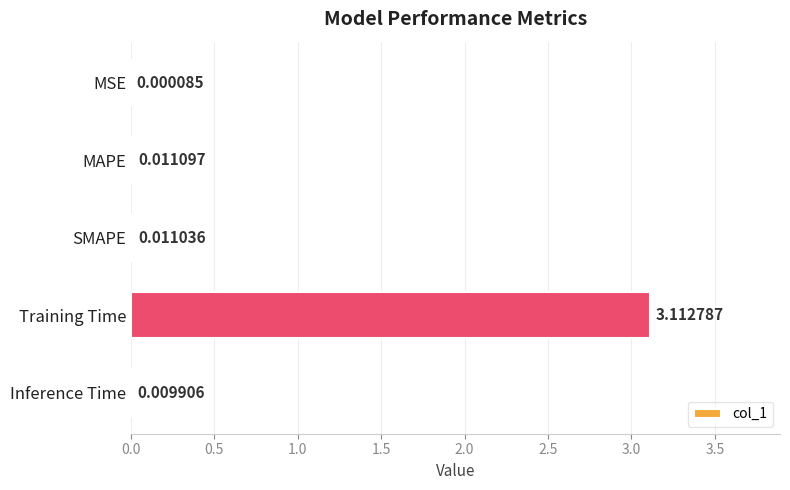

Which has a higher value, Training Time or MSE?

Training Time